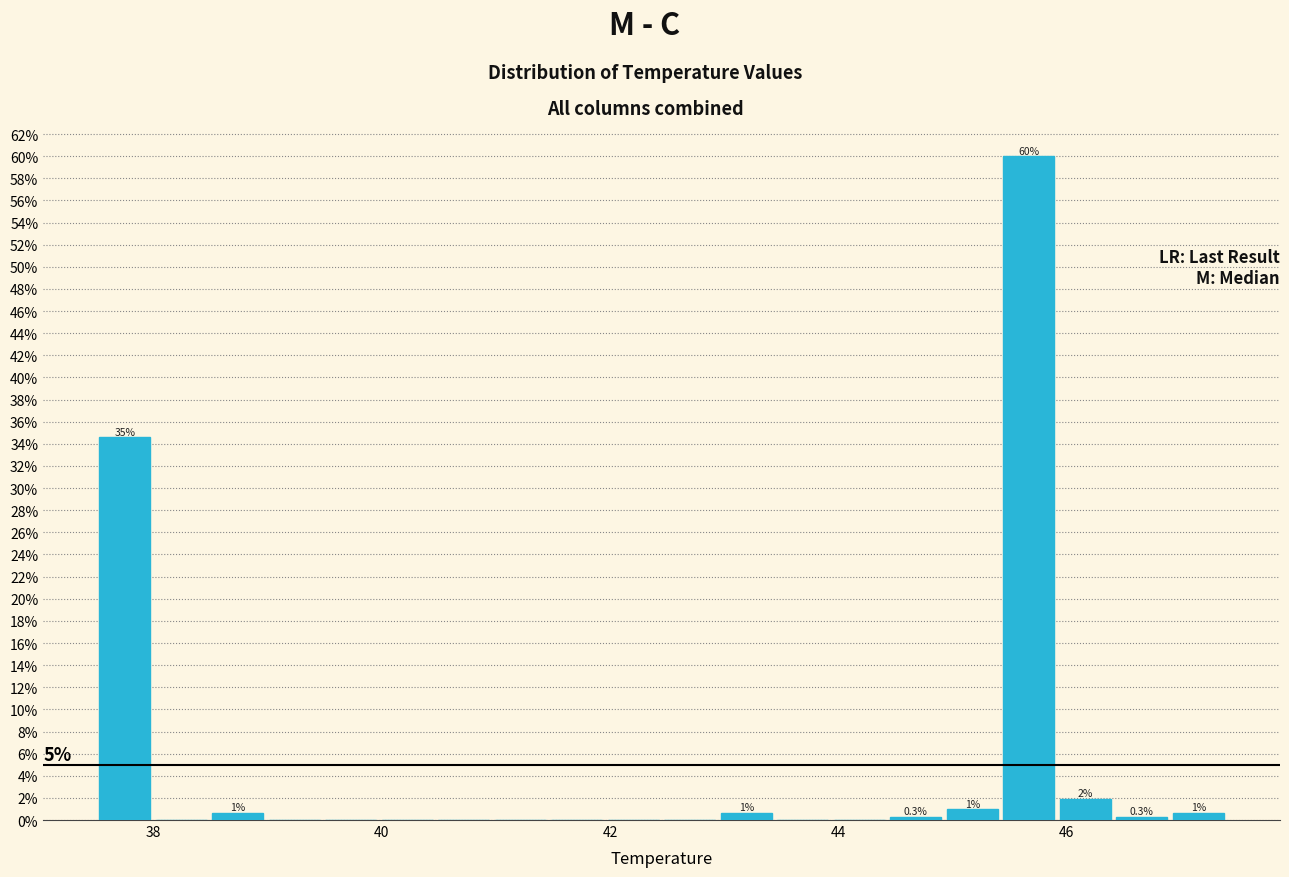

Around what value on the x-axis is the tallest bar? Give the approximate position of its centre, as read against the axis.

45.6